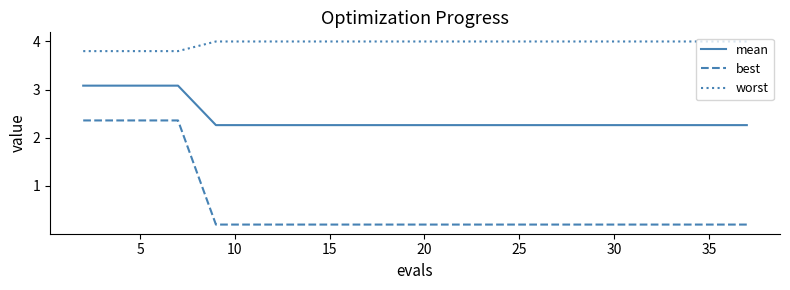

Which series has the widest spread of values?

best